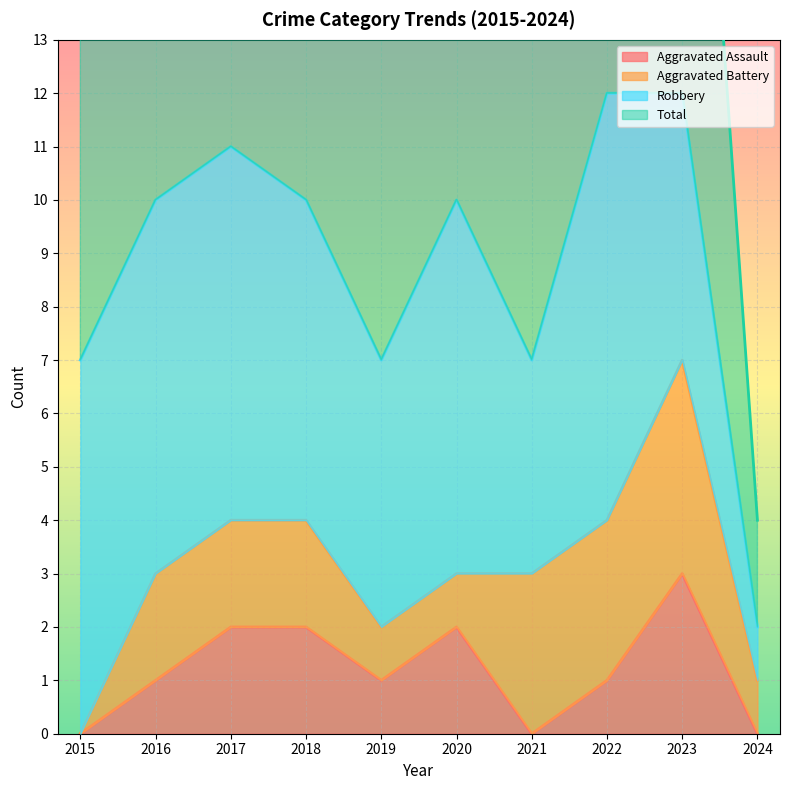

What is the approximate value of Total at 2016, to the nearest 10?

10